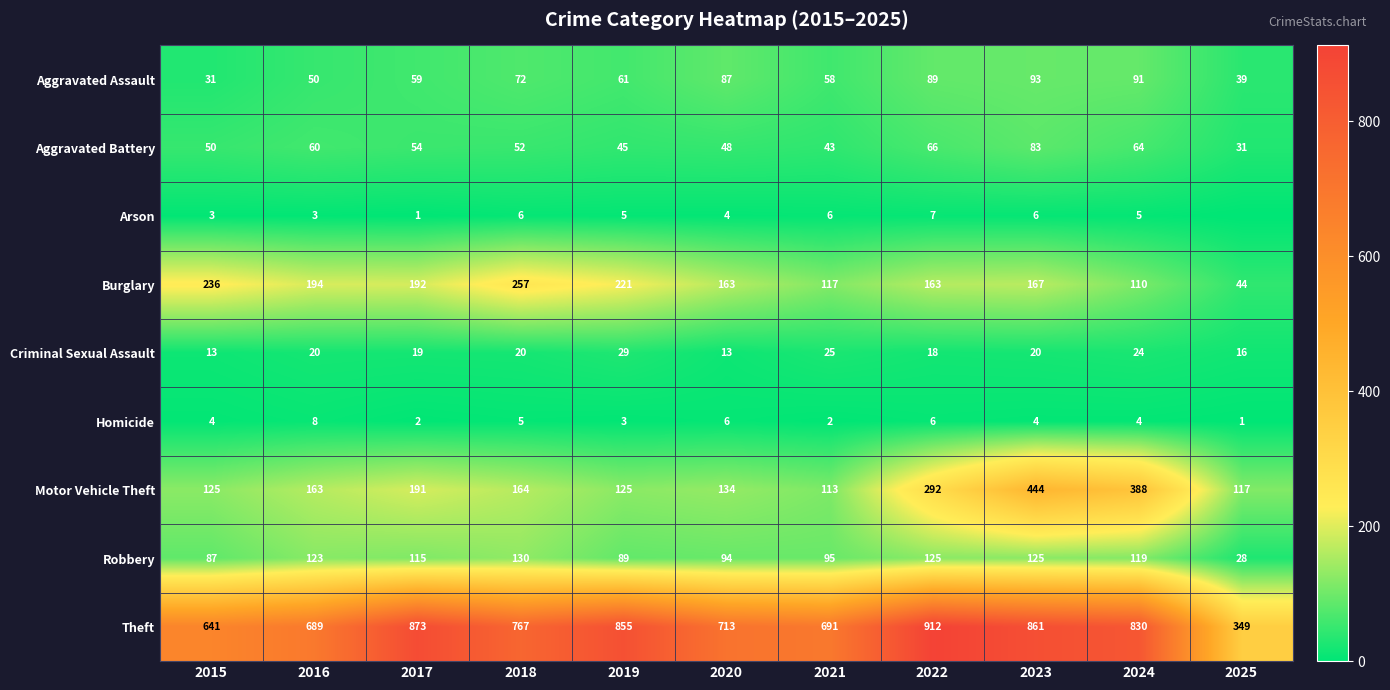

Count the number of categories in the chart.

11